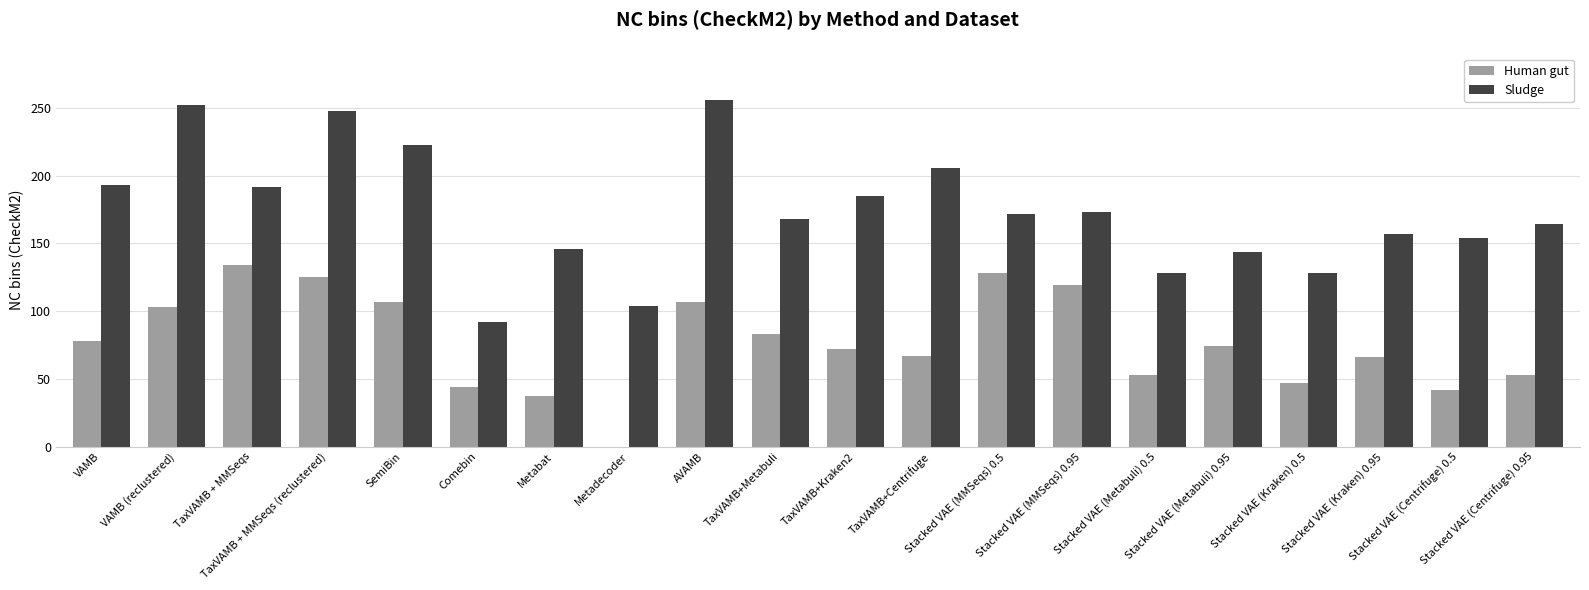

Which series has the largest total across all categories?

Sludge